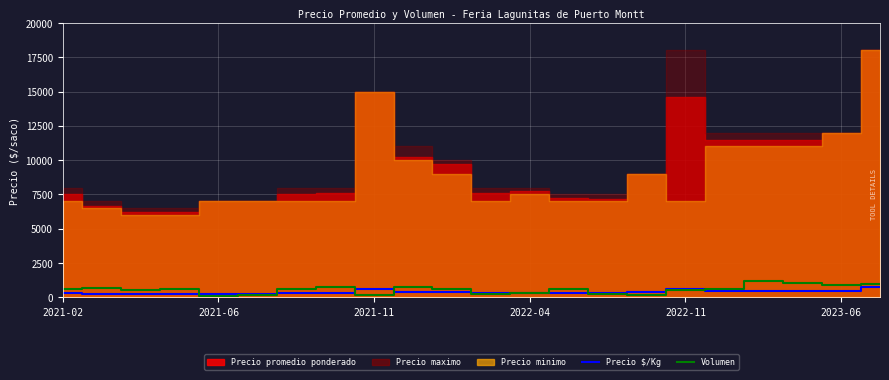

How many interior local peaks does the Volumen series have?

6